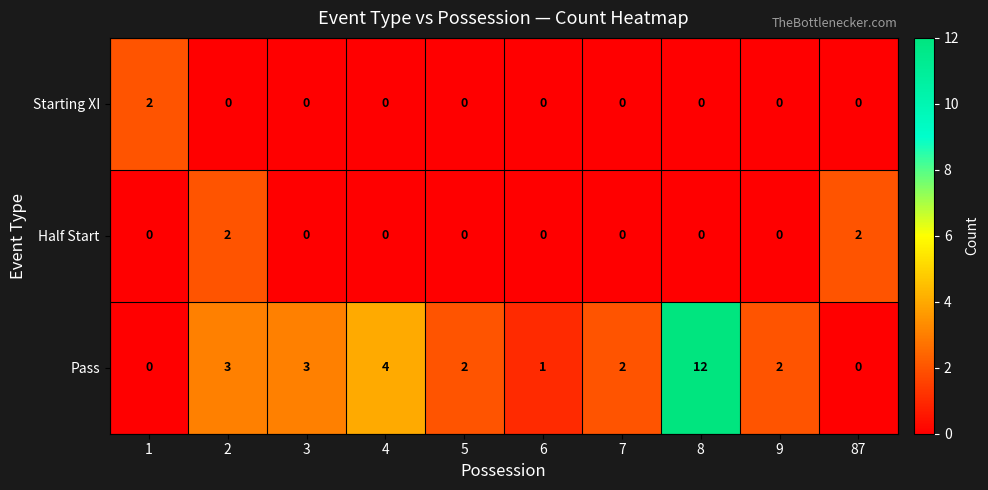

Which series changed the most between 2 and 3?

Half Start